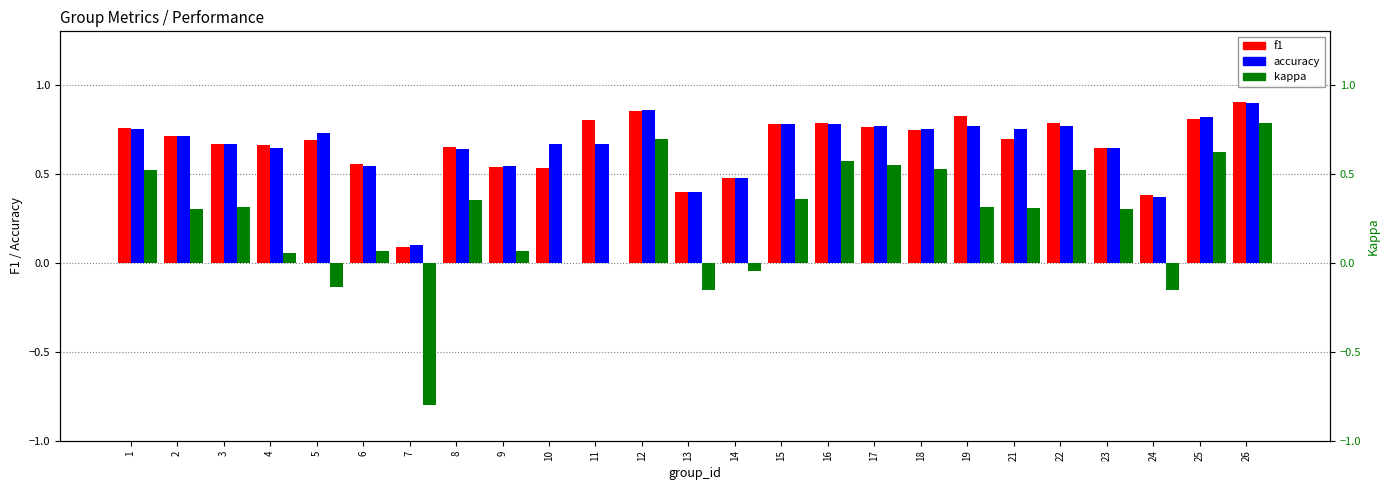

At 25, list the series in order from smallest to largest.

kappa, f1, accuracy